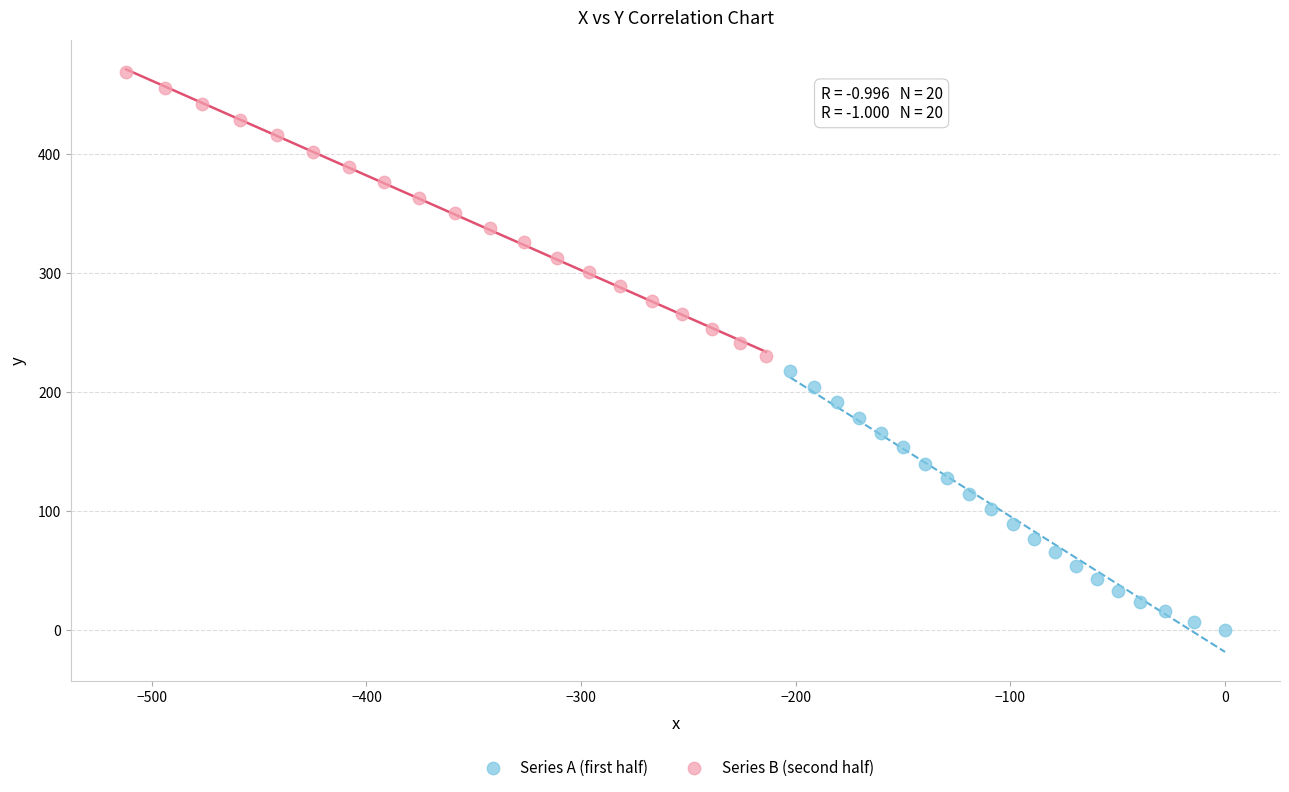

What are all the series names shown in the legend?

Series A (first half), Series B (second half)